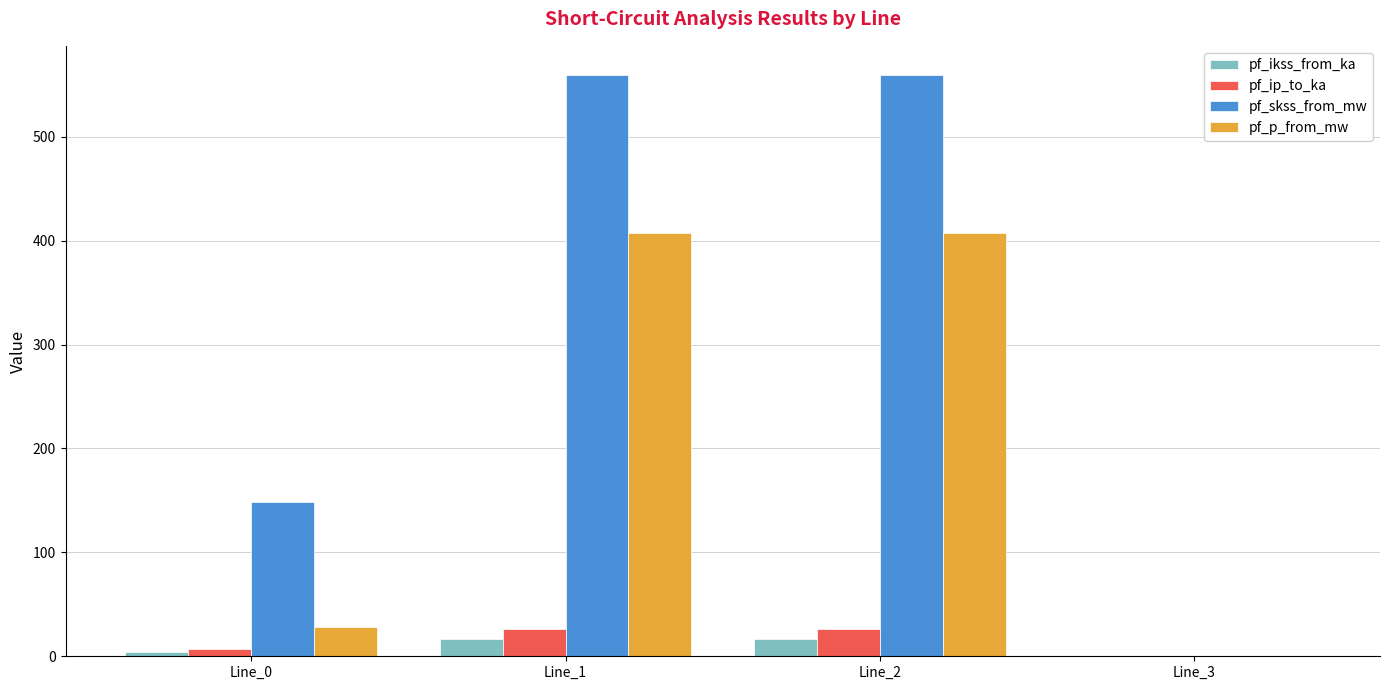

What is the maximum value shown in the chart?

559.5